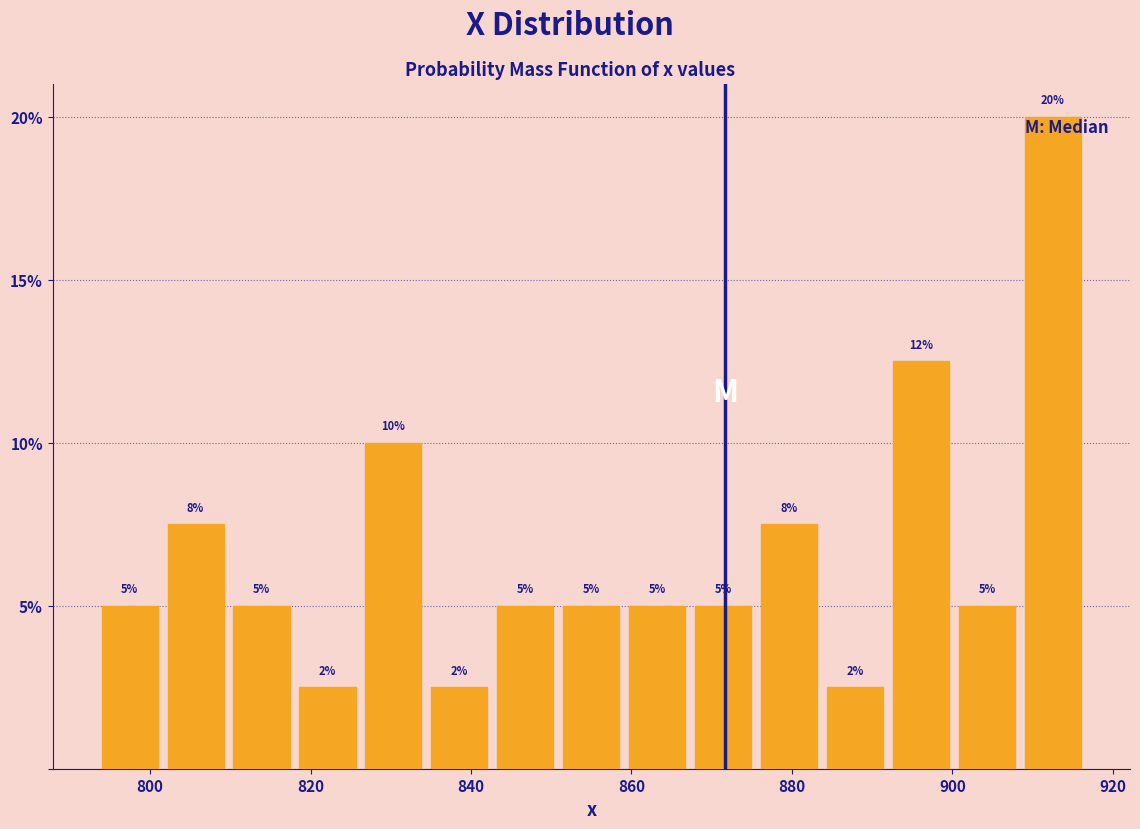

Over which range of the x-axis is the bar tallest?

908 to 916